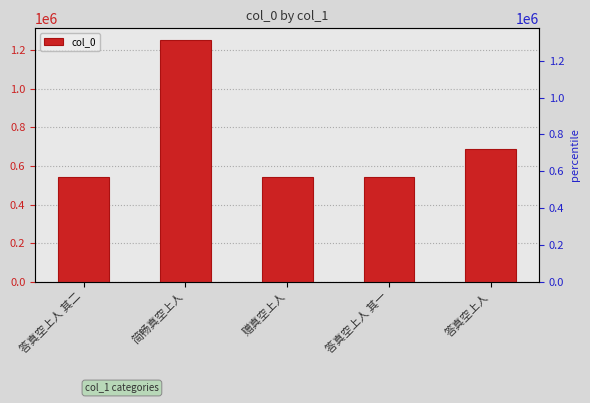

What is the sum of all values?

3562565